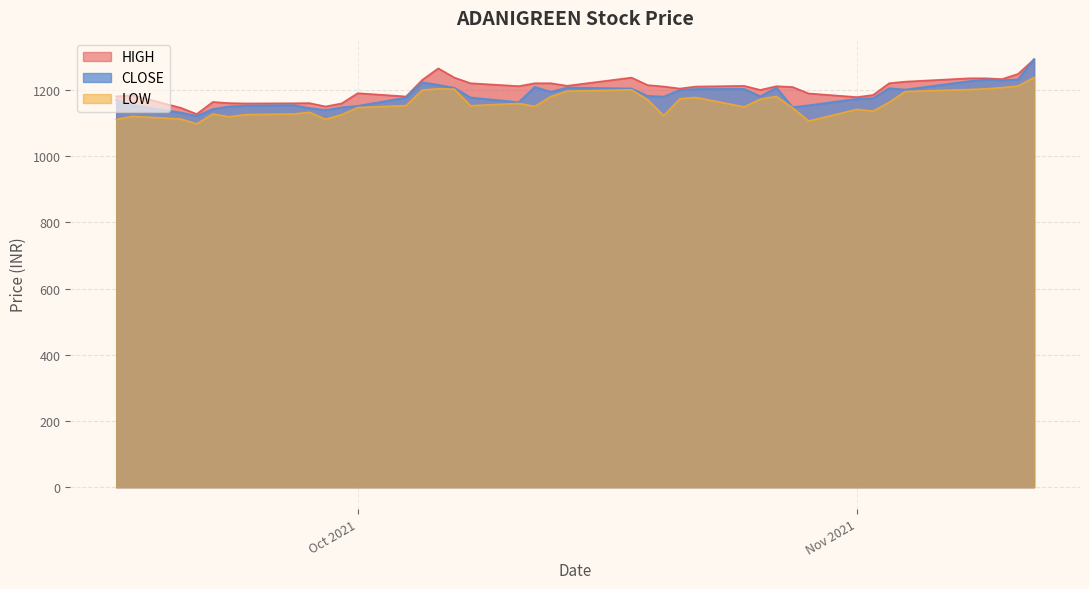

The value of LOW at 30 is 354.1. True or false?

False